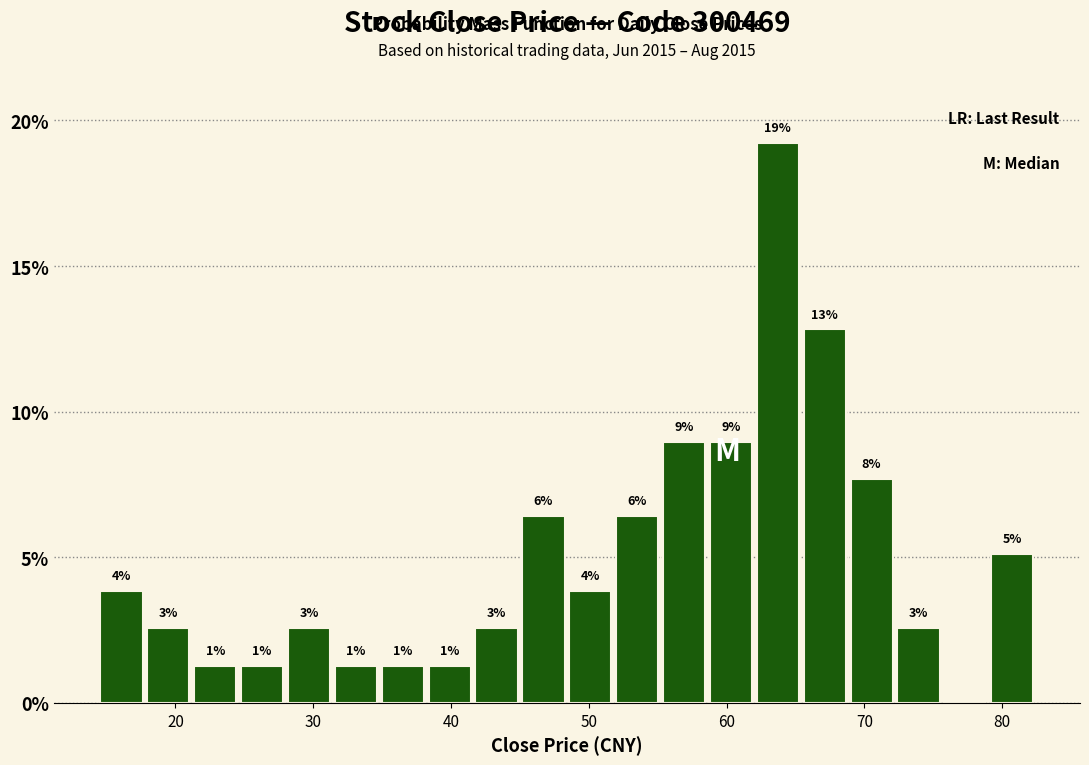

Around what value on the x-axis is the tallest bar? Give the approximate position of its centre, as read against the axis.

64